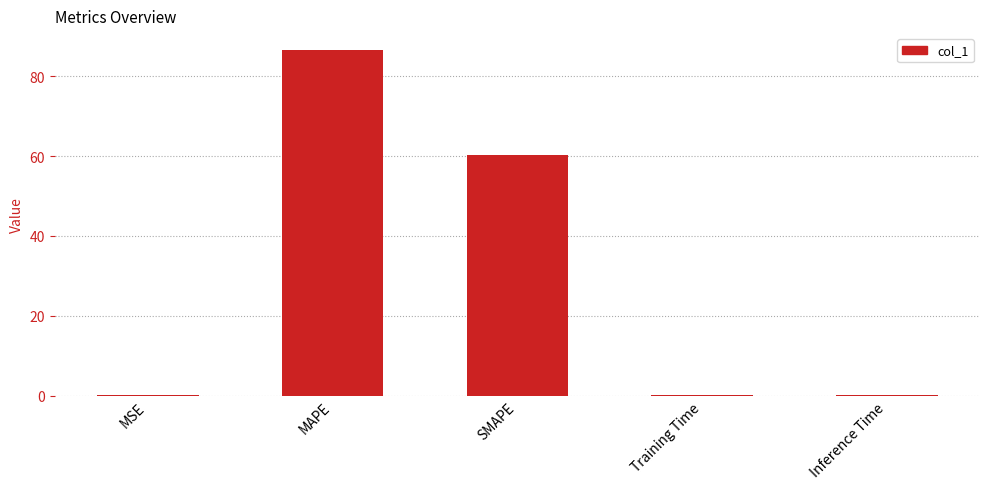

True or false: the data shows 0.2 at Training Time.

True